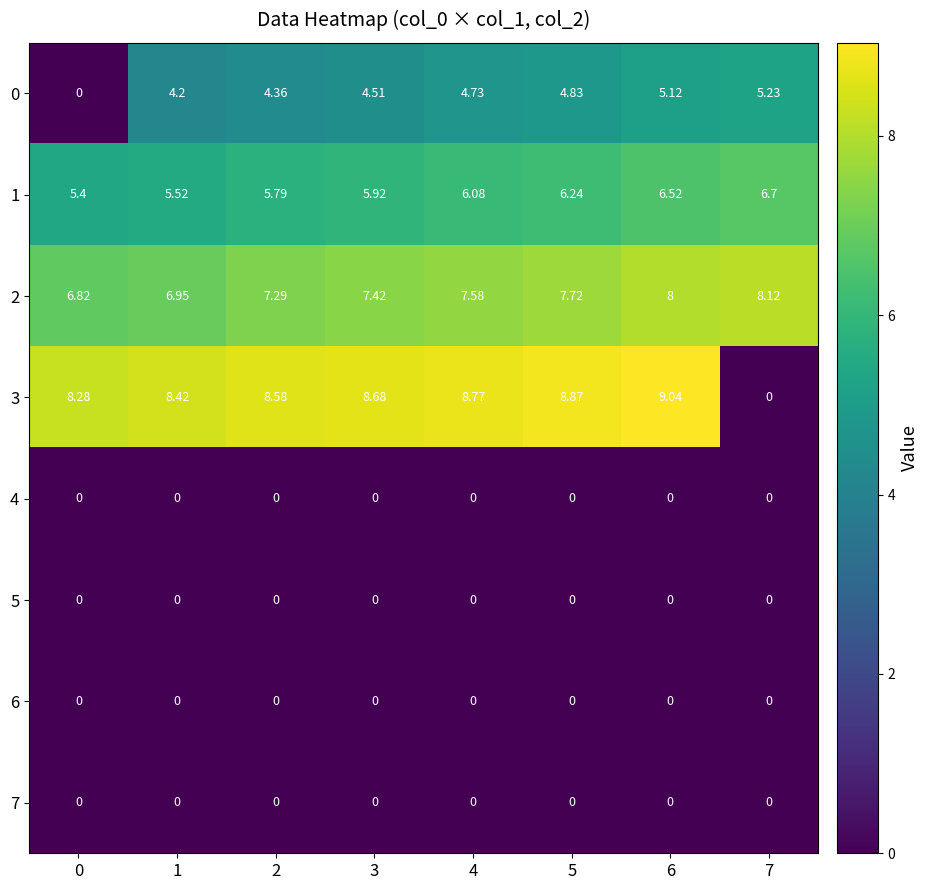

Is the value of 3 at 5 greater than the value of 1 at 6?

Yes